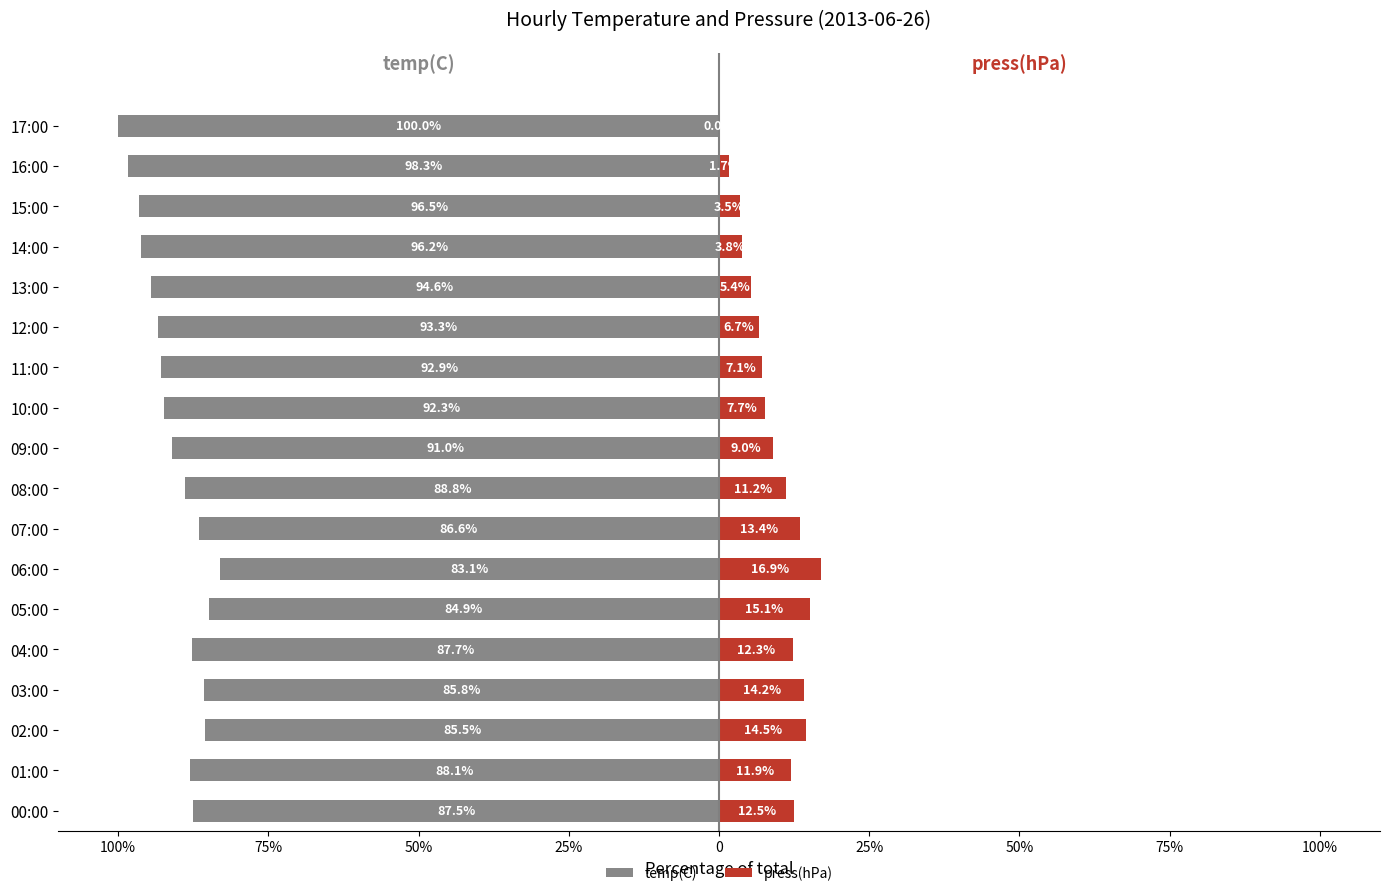

Is it true that temp(C) equals -28.3 at 03:00?

False